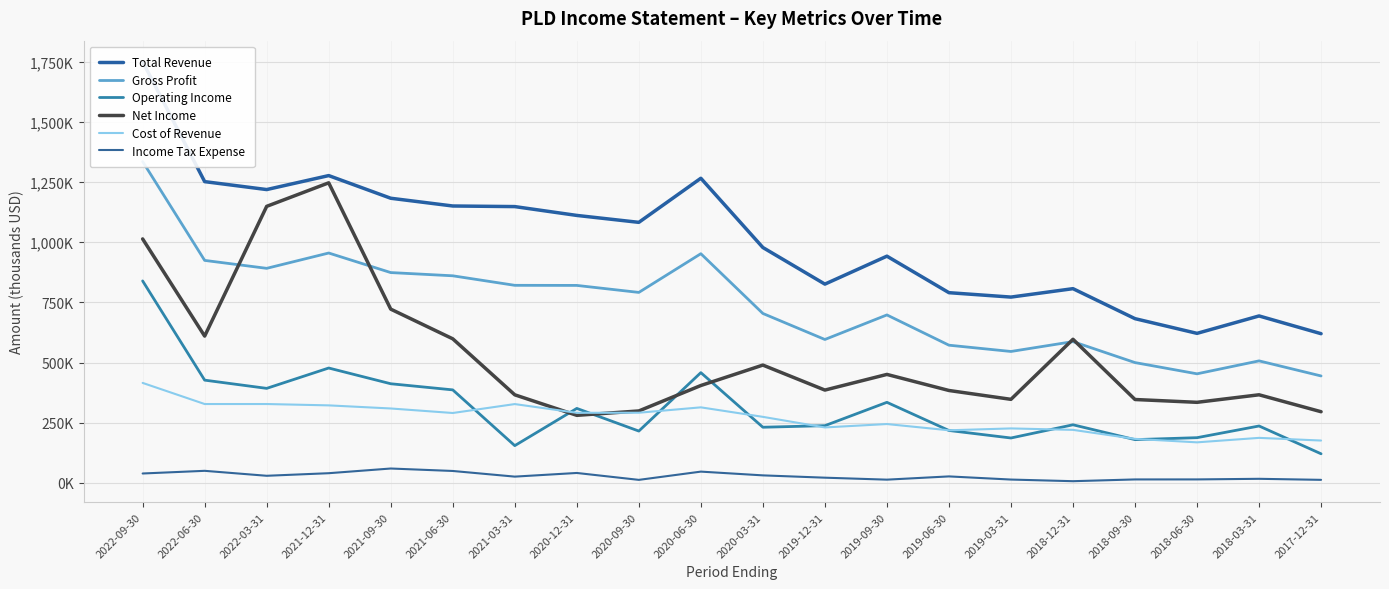

Where is Income Tax Expense nearest to the value 33050?

2020-03-31